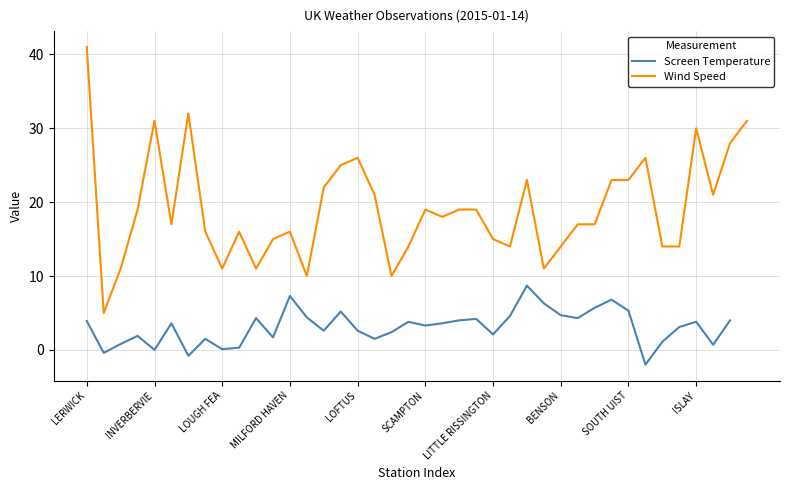

Is it true that Wind Speed equals 41 at LERWICK?

True